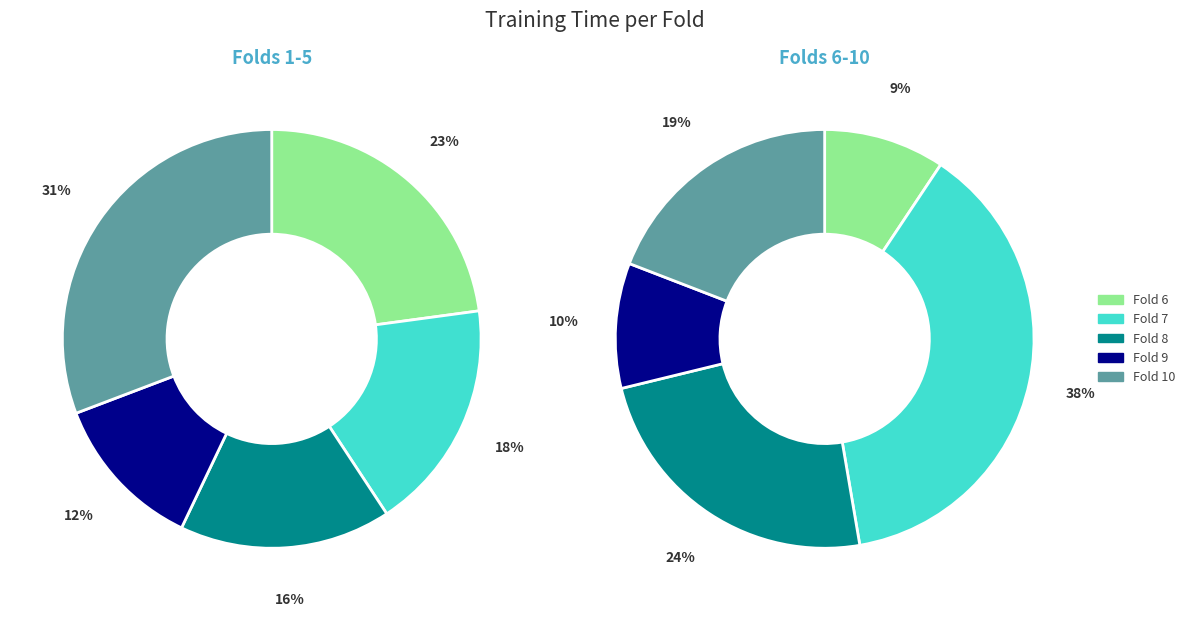

Is Fold 2 the majority of the pie?

No